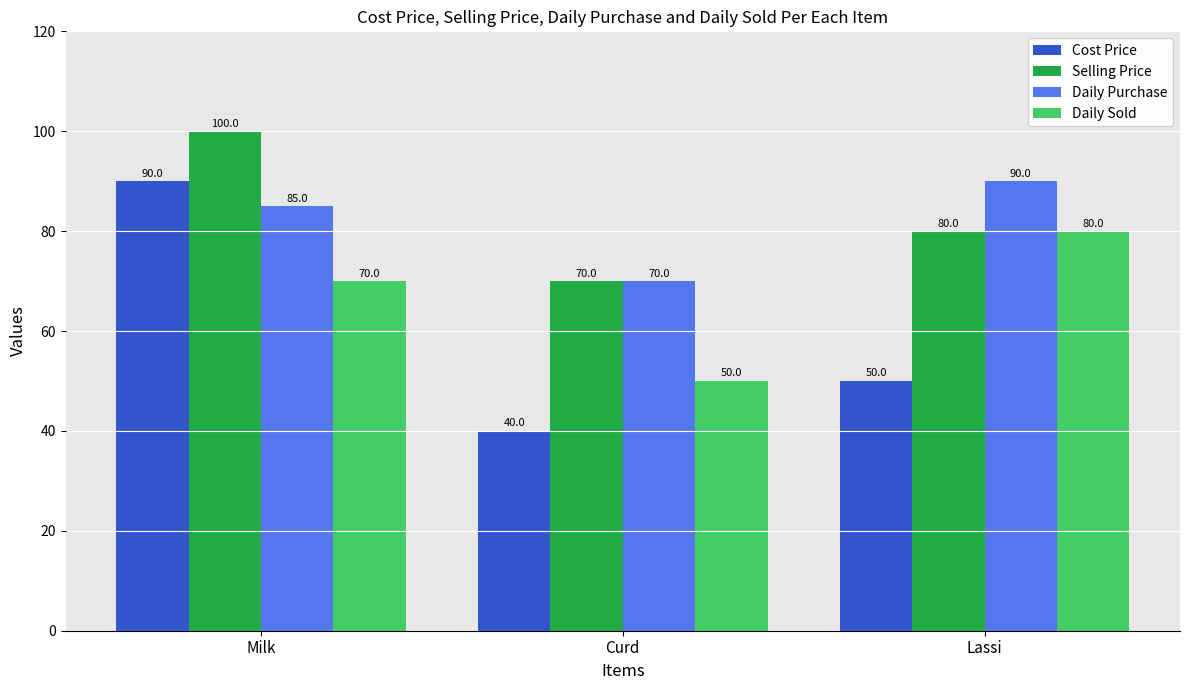

Reading left to right, what are all the values shown in this chart?

Cost Price: 90	40	50
Selling Price: 100	70	80
Daily Purchase: 85	70	90
Daily Sold: 70	50	80